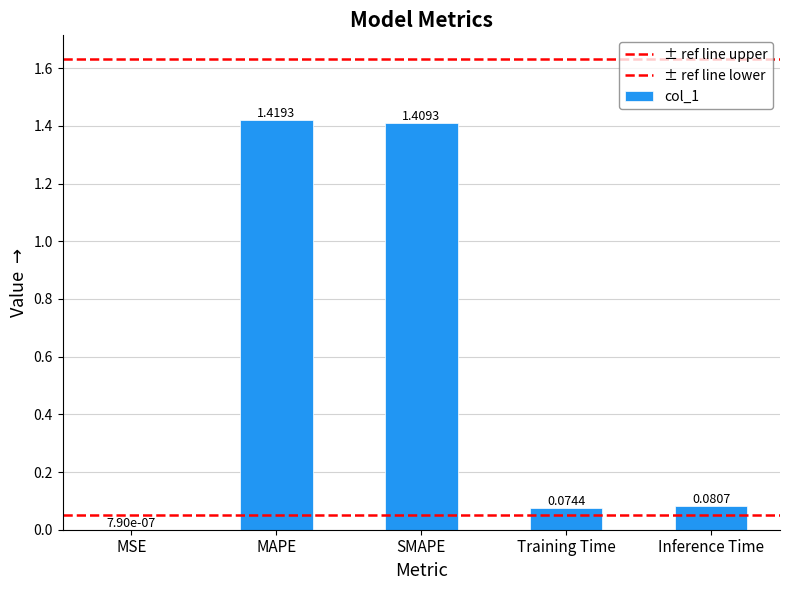

What is the maximum value shown in the chart?

1.4